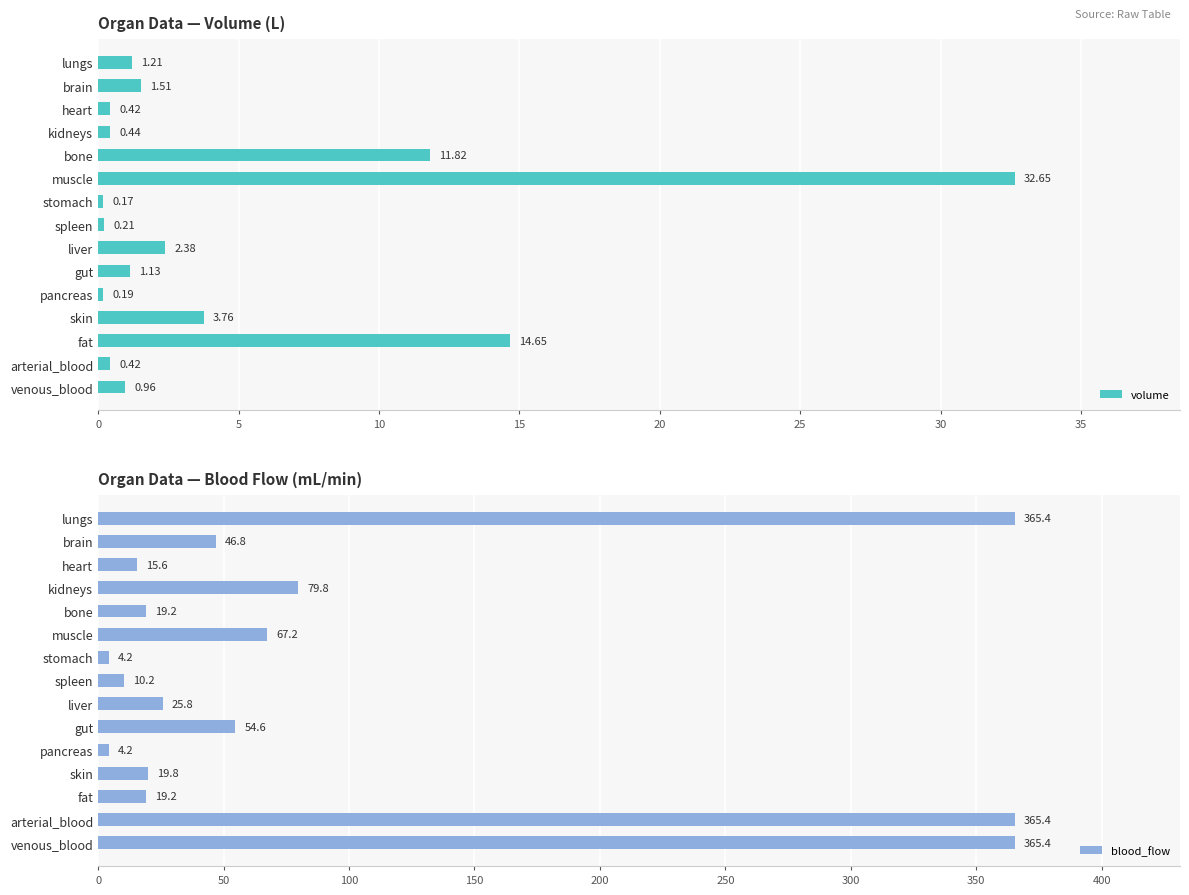

How many bars are there in total?

30